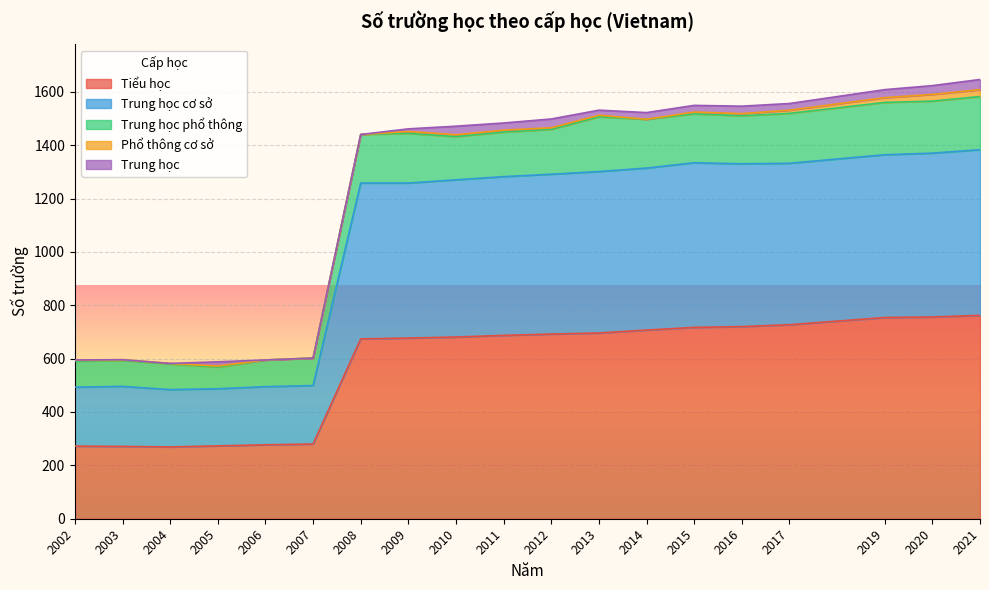

True or false: Trung học phổ thông and Trung học cơ sở intersect in this chart.

False